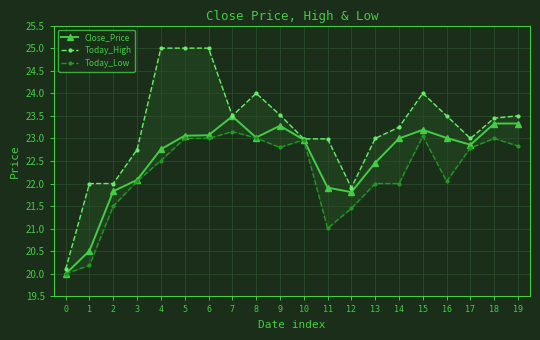

Where does the Close_Price series first go above 23?

5